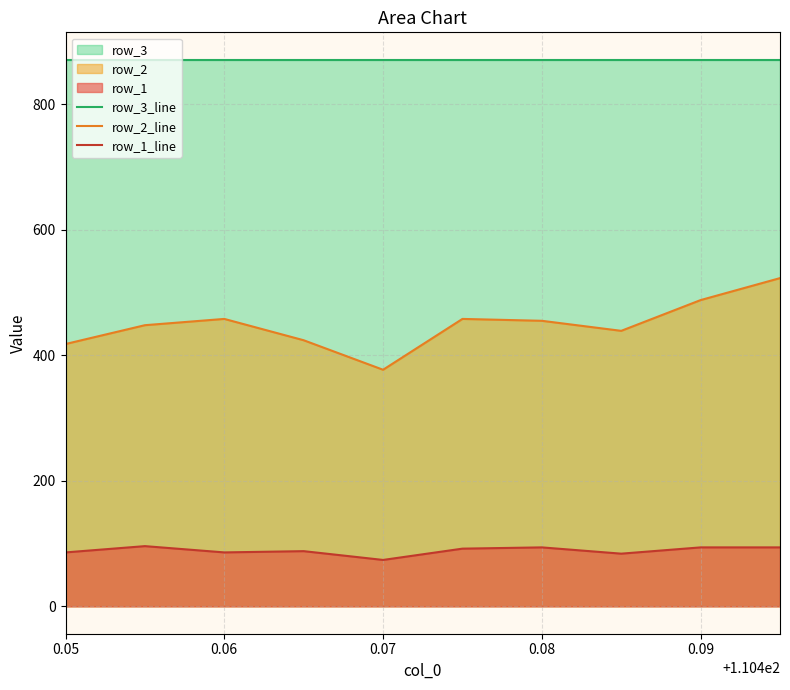

At which label is row_1_line closest to 85?

0.05